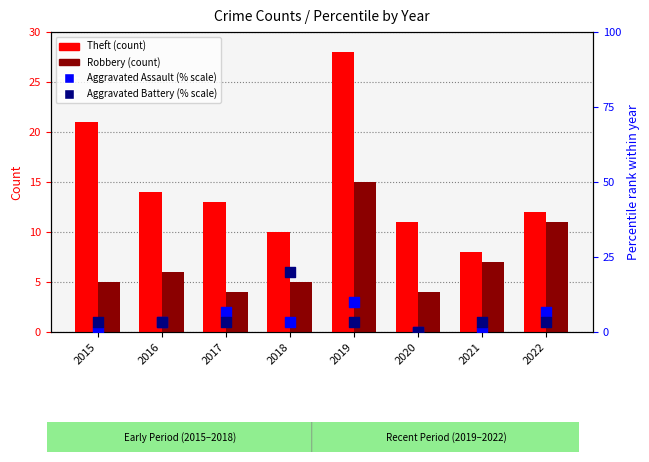

Which series has the largest total across all categories?

Theft